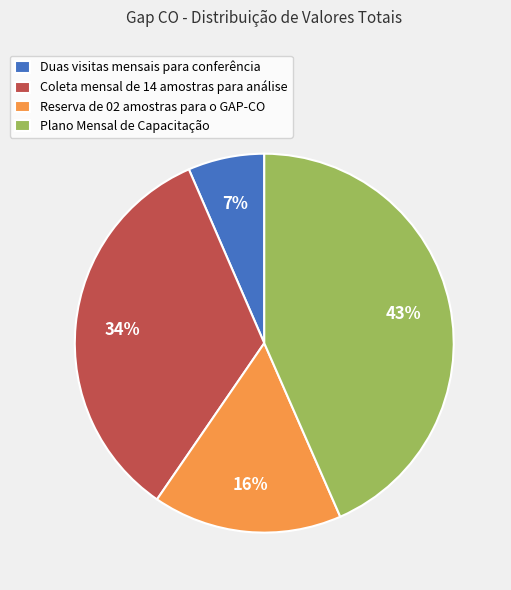

Do Reserva de 02 amostras para o GAP-CO and Duas visitas mensais para conferência together represent more than half of the pie?

No